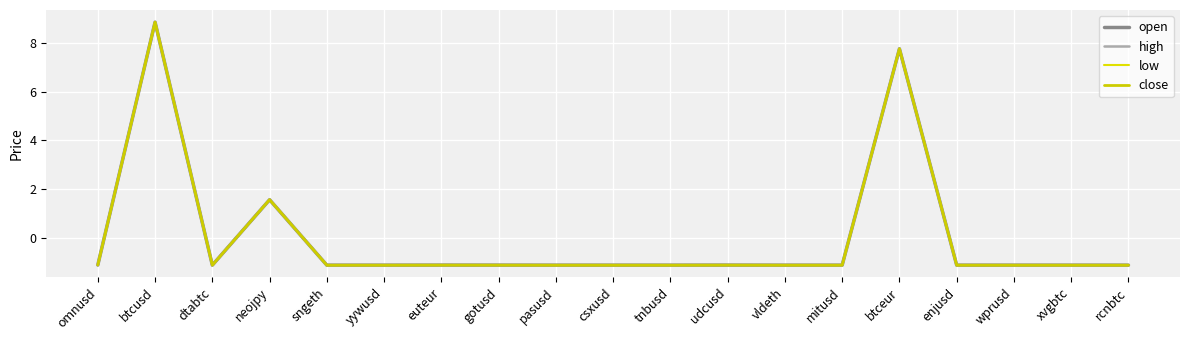

How many interior local valleys does the high series have?

6